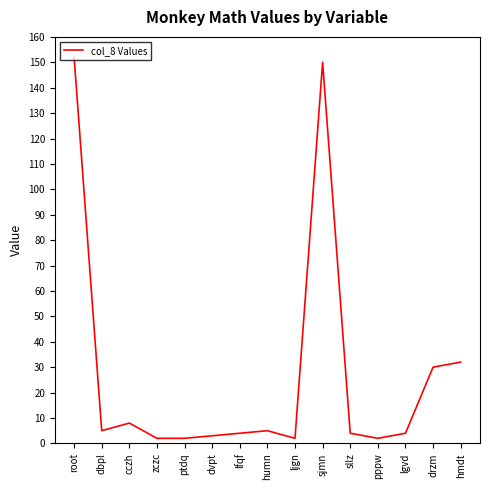

Reading right to left, extract all data points from this chart.

32	30	4	2	4	150	2	5	4	3	2	2	8	5	152